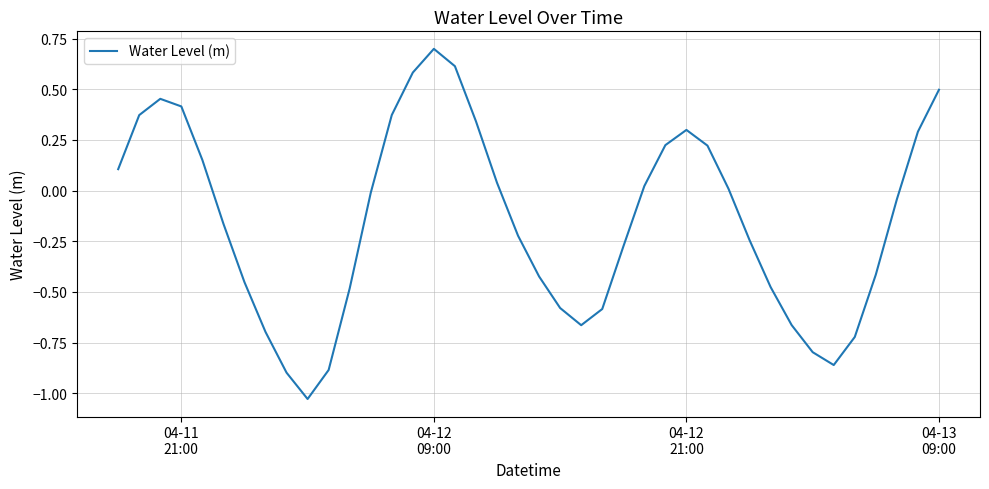

What is the difference between the maximum and minimum values?

1.7